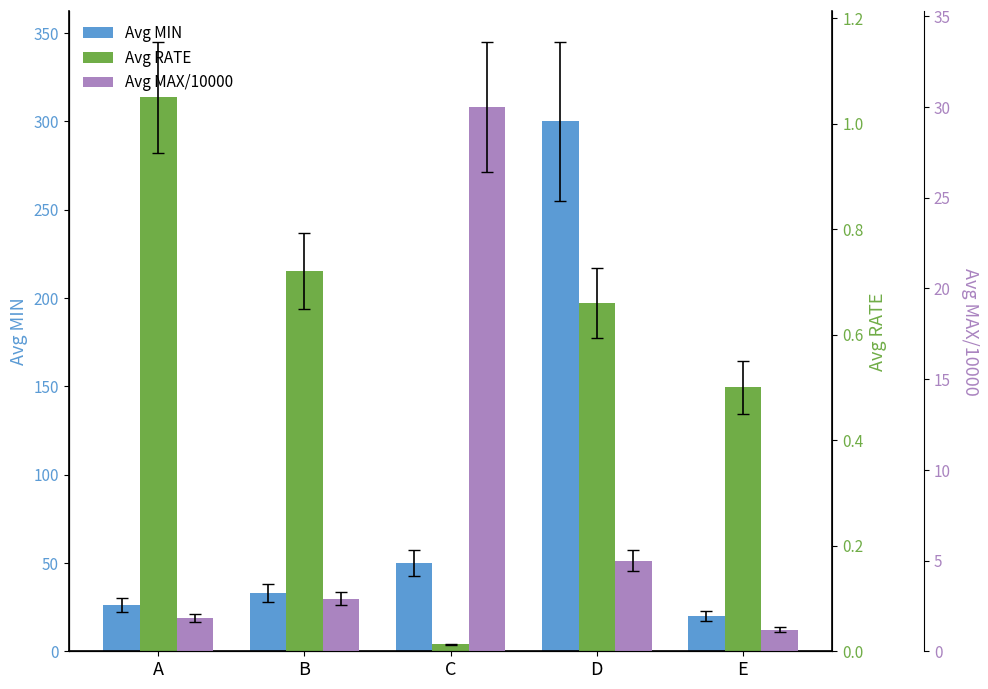

Is the value of Avg RATE at E greater than the value of Avg MAX/10000 at D?

No